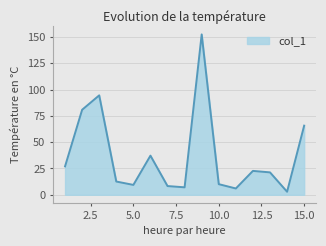

What is the maximum value shown in the chart?

152.4